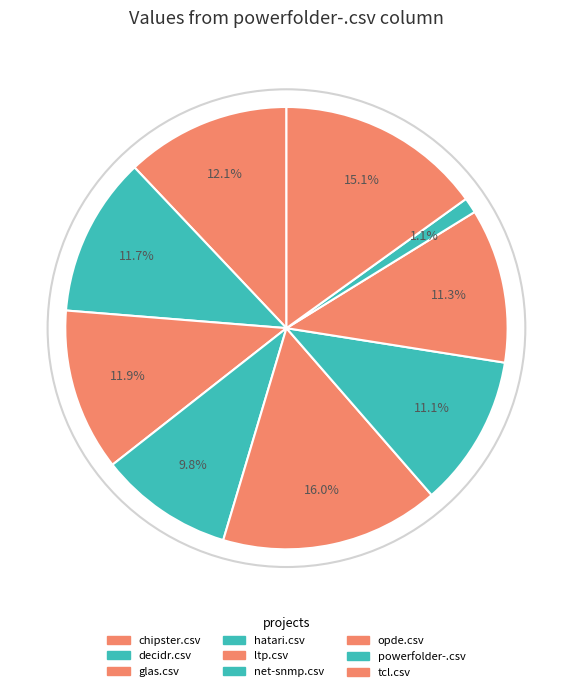

To the nearest percent, what percentage of the pie is opde.csv?

11%